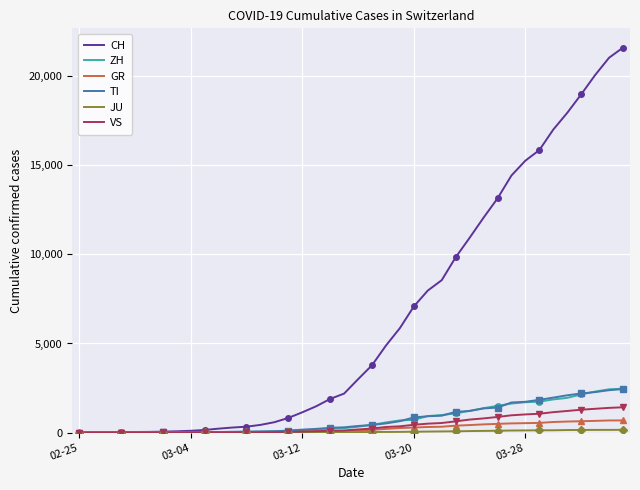

How many distinct data groups are displayed?

6